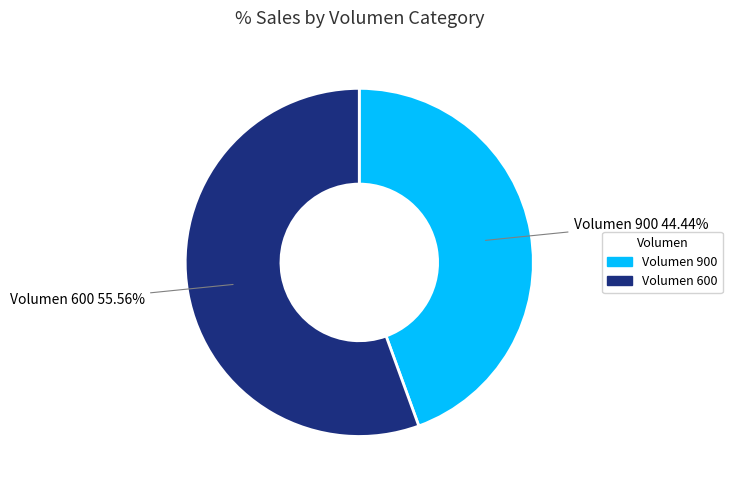

Is there a majority slice in this chart?

Yes